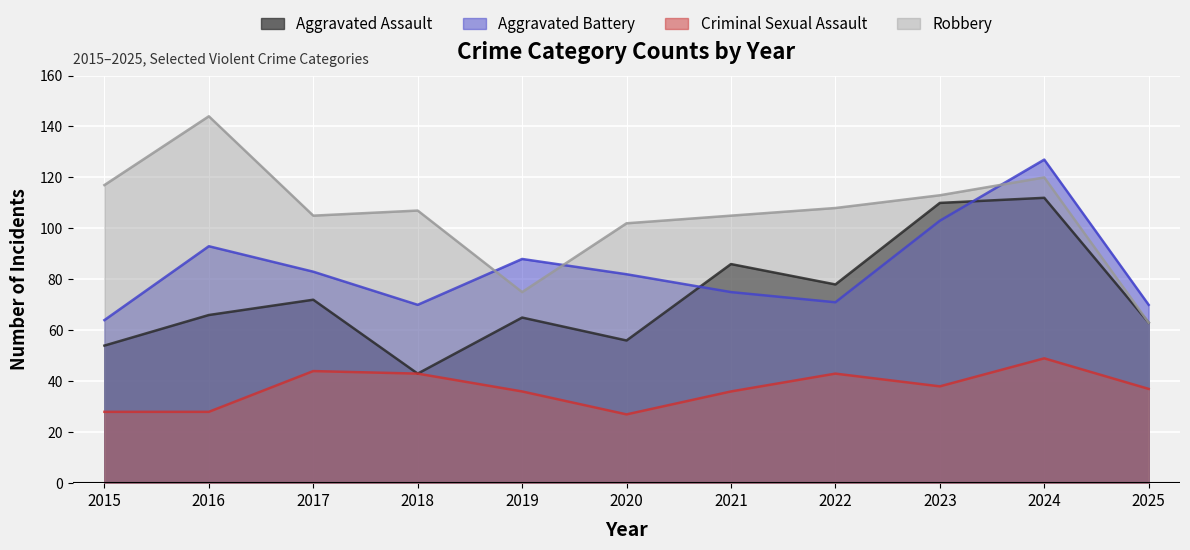

Does the chart display data point markers on the line(s)?

No